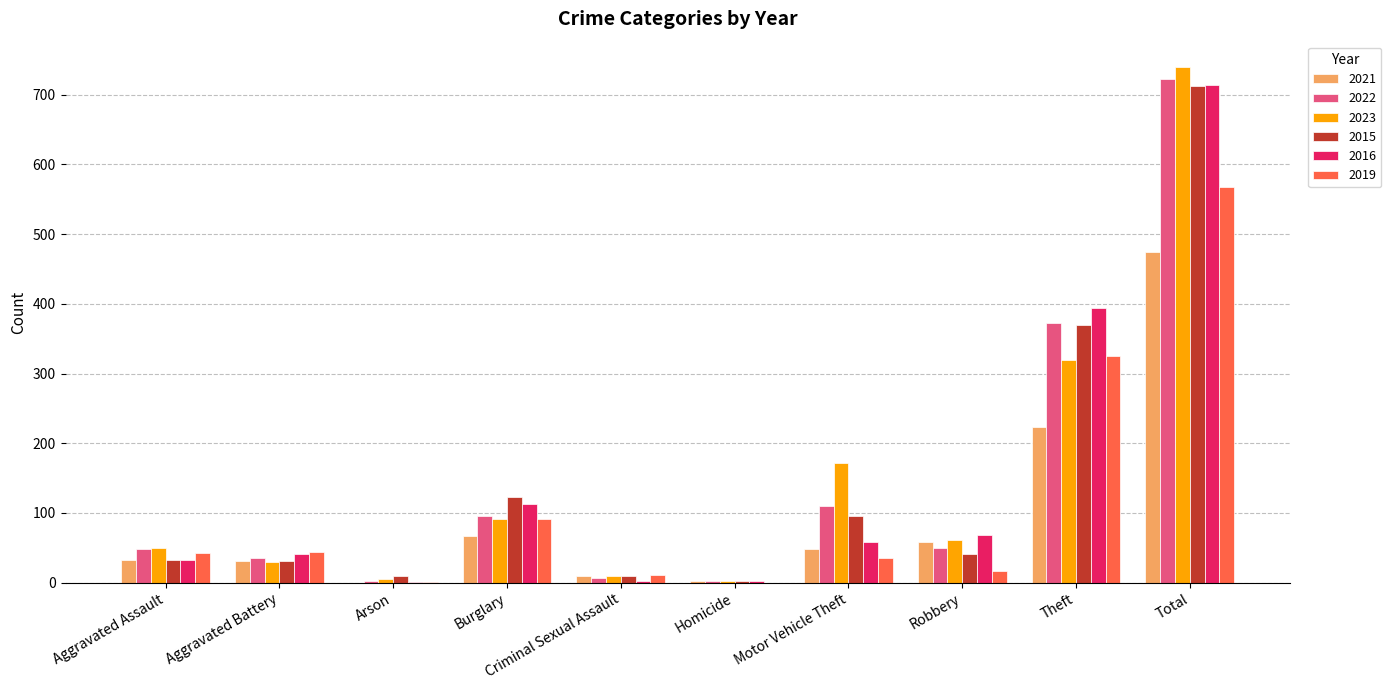

What is the sum of all 2023 values?

1478